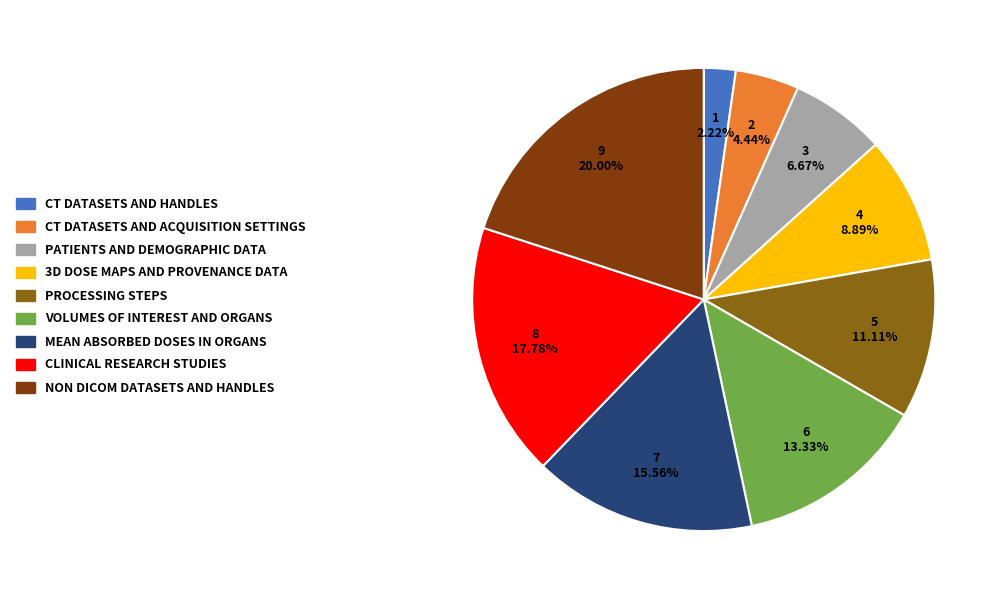

Between PATIENTS AND DEMOGRAPHIC DATA and 3D DOSE MAPS AND PROVENANCE DATA, which is larger?

3D DOSE MAPS AND PROVENANCE DATA